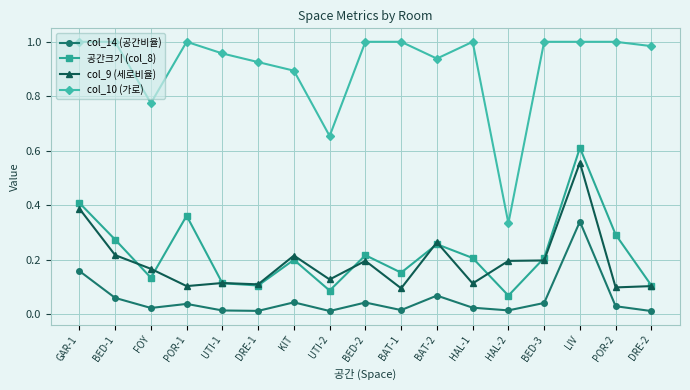

What is the label of the 14th point from the left?

BED-3